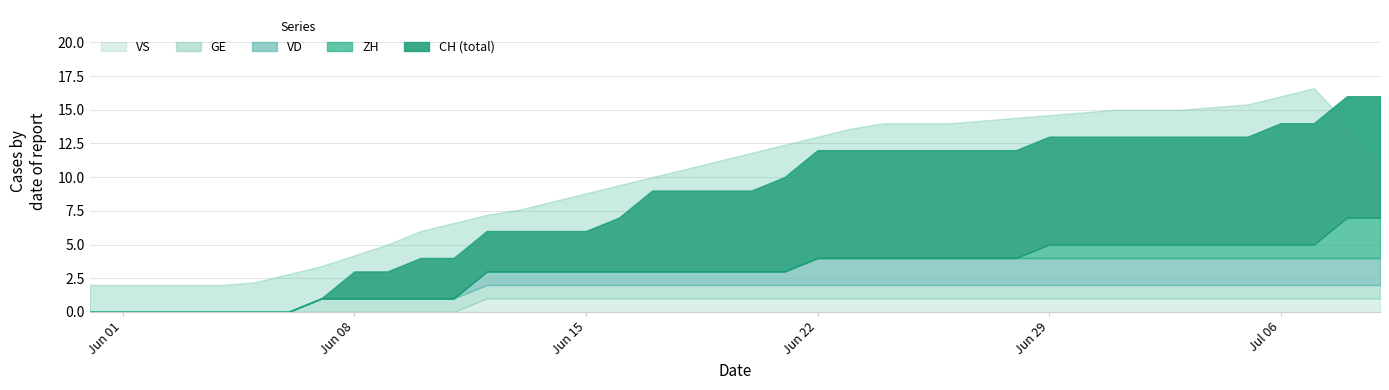

What is the difference between the second highest and second lowest values in the CH series?

16